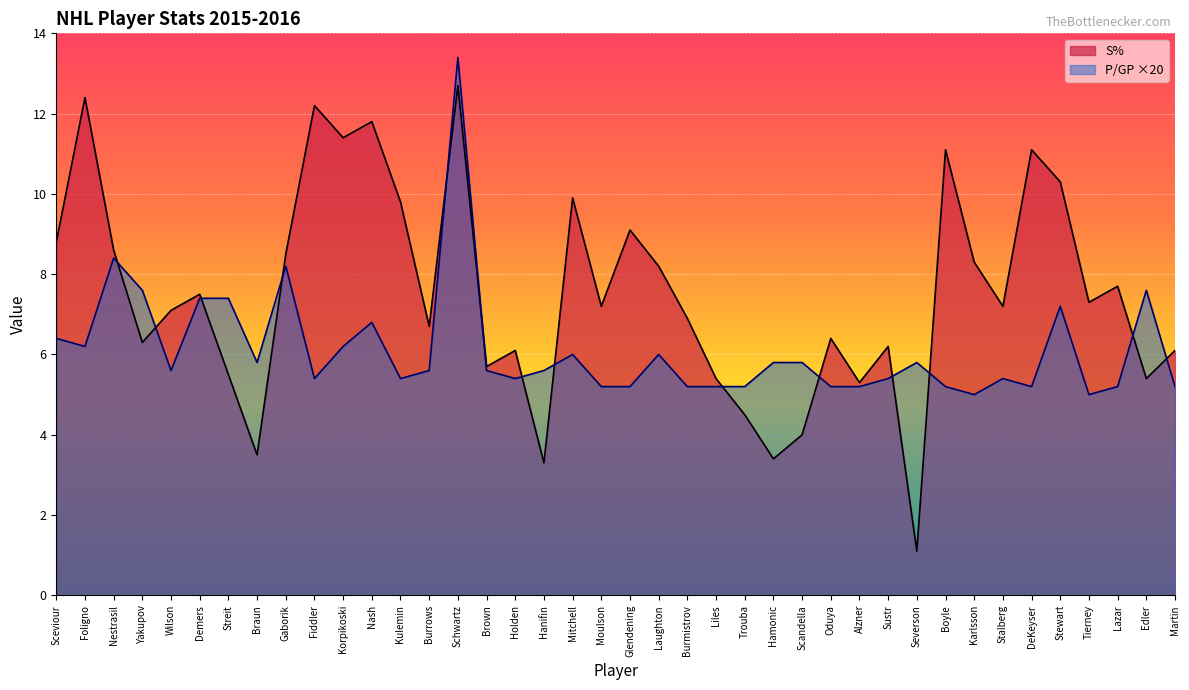

What is the label of the 16th point from the right?

Trouba